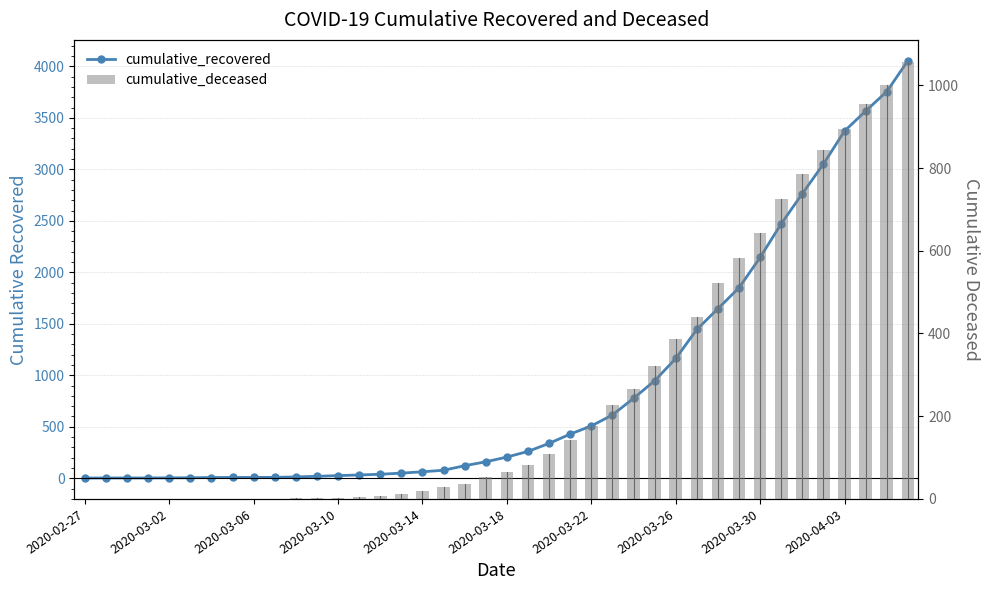

What is the difference between the highest and lowest values at 2020-02-27?

2